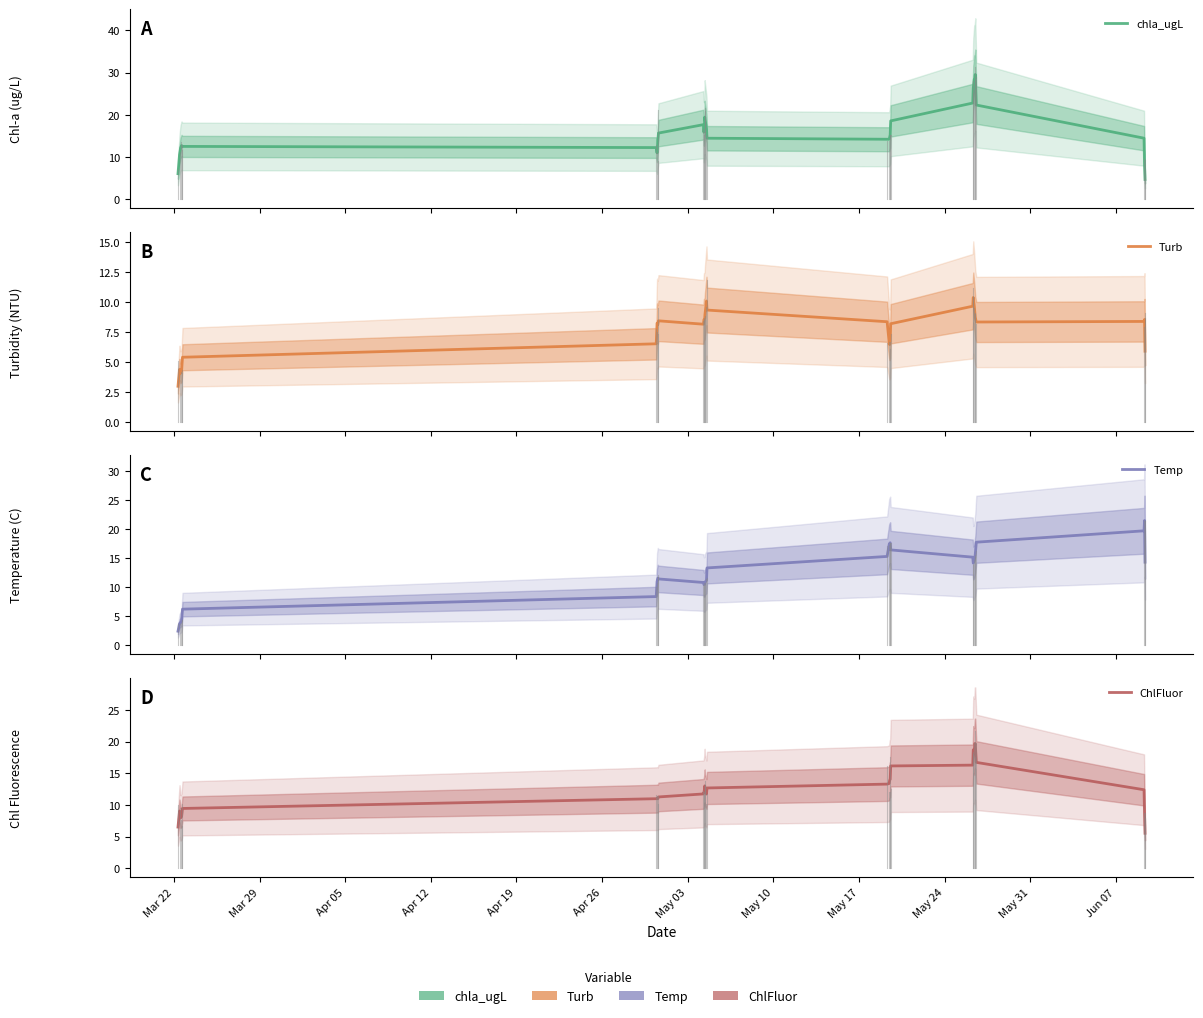

Which series ends up on top after the final intersection of Temp and Turb?

Temp